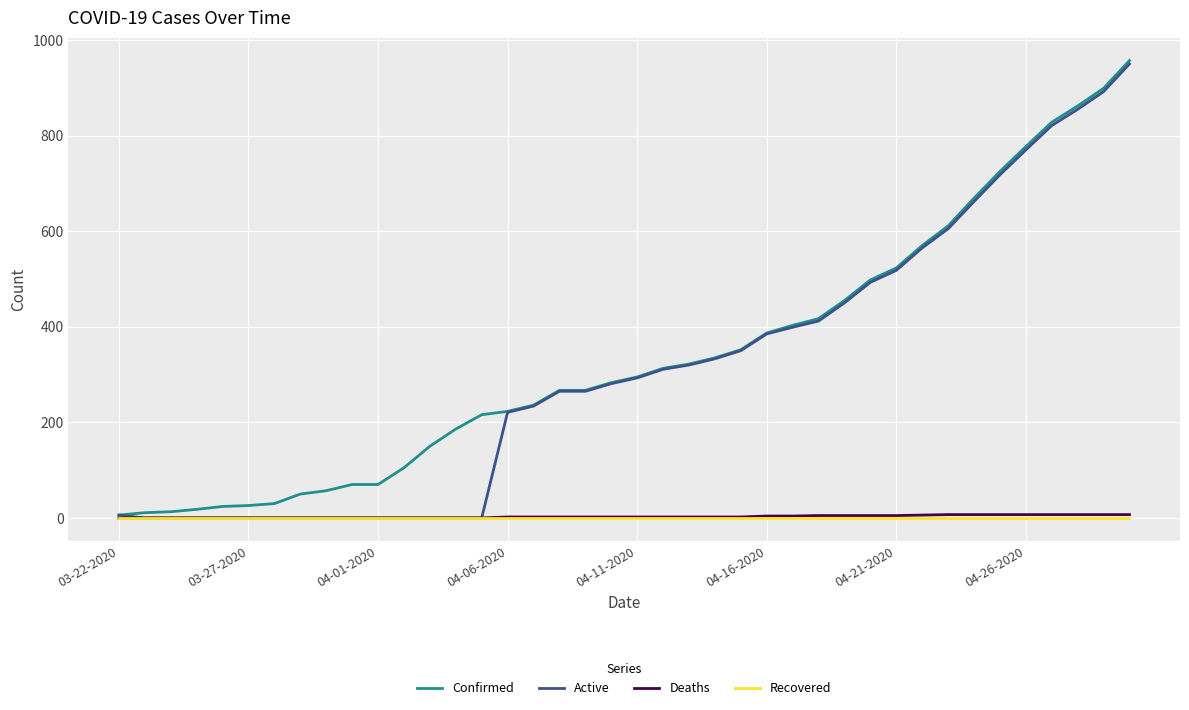

Which series has the largest total across all categories?

Confirmed